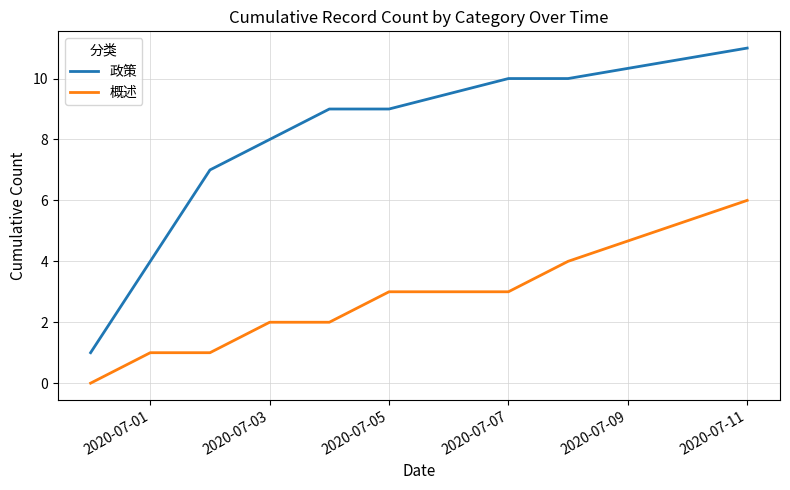

True or false: 政策 and 概述 cross at least once.

False